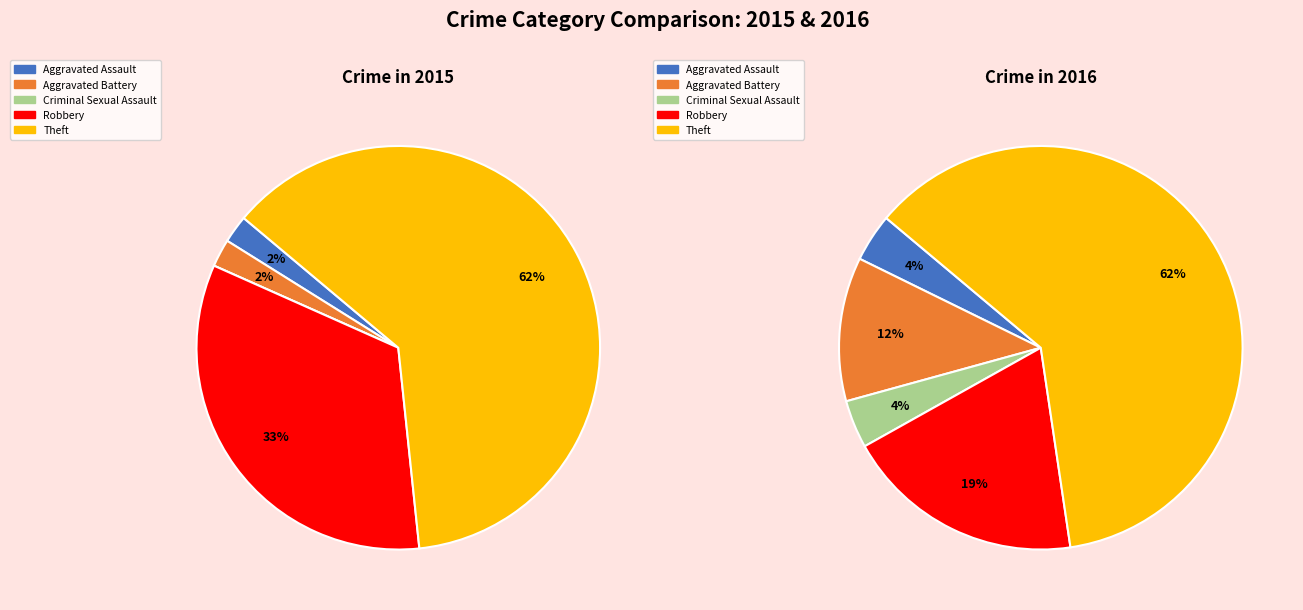

Does any single category account for the majority?

Yes